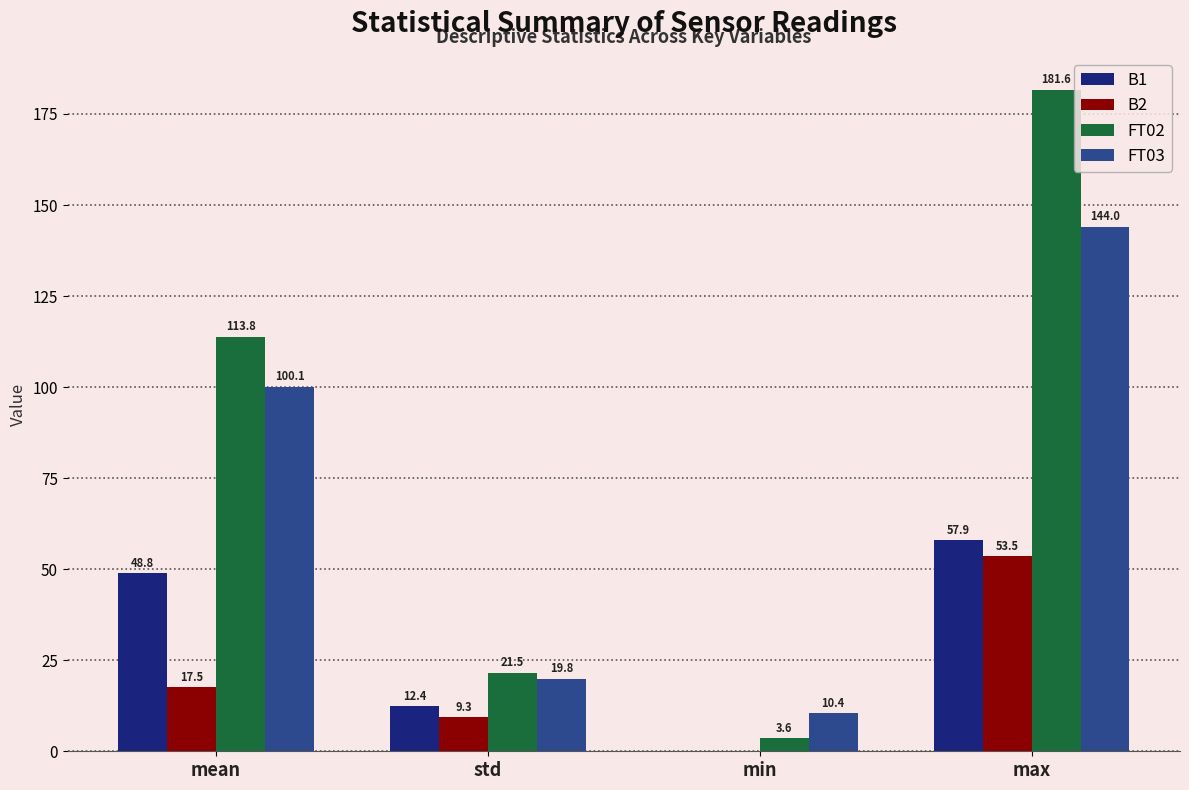

Is it true that B2 equals 9.3 at std?

True